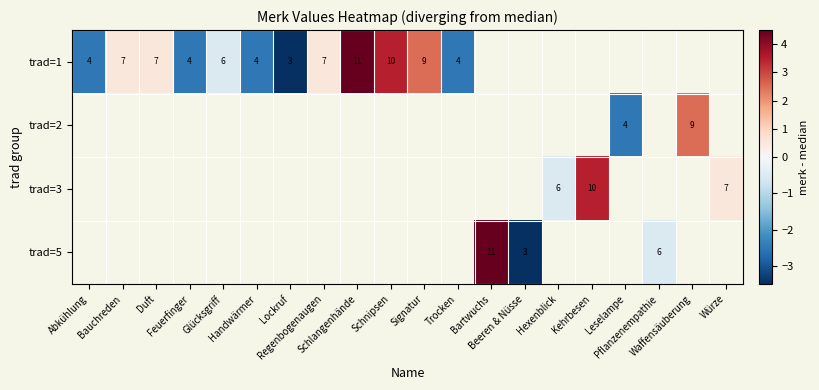

Is the value of row_0 at Pflanzenempathie greater than the value of row_3 at Lockruf?

No